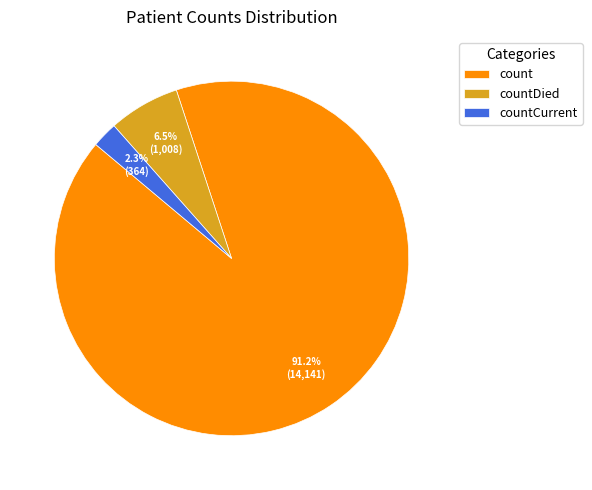

What percentage is the count slice, to the nearest percent?

91%